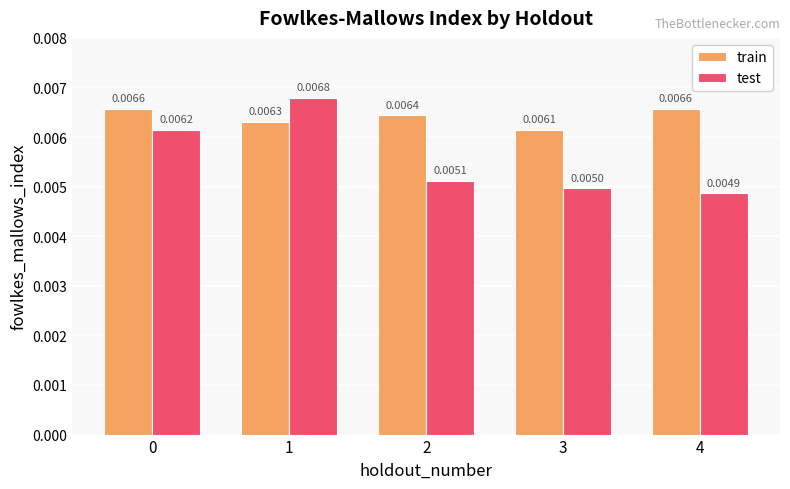

Count the train values in the range 0 to 1.

5